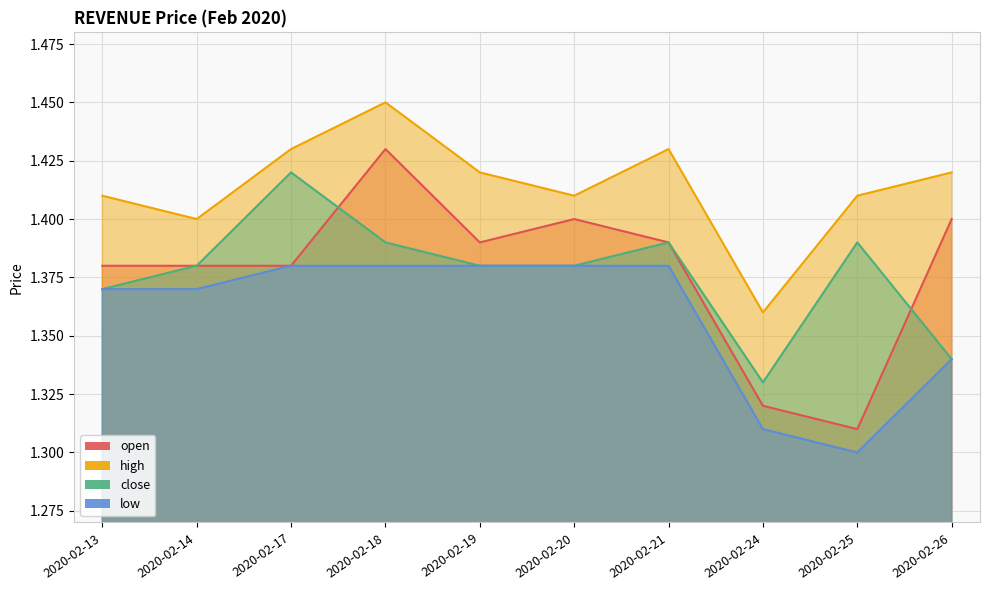

Reading left to right, transcribe all the data shown in this chart.

open: 2020-02-13=1.4	2020-02-14=1.4	2020-02-17=1.4	2020-02-18=1.4	2020-02-19=1.4	2020-02-20=1.4	2020-02-21=1.4	2020-02-24=1.3	2020-02-25=1.3	2020-02-26=1.4
high: 2020-02-13=1.4	2020-02-14=1.4	2020-02-17=1.4	2020-02-18=1.4	2020-02-19=1.4	2020-02-20=1.4	2020-02-21=1.4	2020-02-24=1.4	2020-02-25=1.4	2020-02-26=1.4
close: 2020-02-13=1.4	2020-02-14=1.4	2020-02-17=1.4	2020-02-18=1.4	2020-02-19=1.4	2020-02-20=1.4	2020-02-21=1.4	2020-02-24=1.3	2020-02-25=1.4	2020-02-26=1.3
low: 2020-02-13=1.4	2020-02-14=1.4	2020-02-17=1.4	2020-02-18=1.4	2020-02-19=1.4	2020-02-20=1.4	2020-02-21=1.4	2020-02-24=1.3	2020-02-25=1.3	2020-02-26=1.3